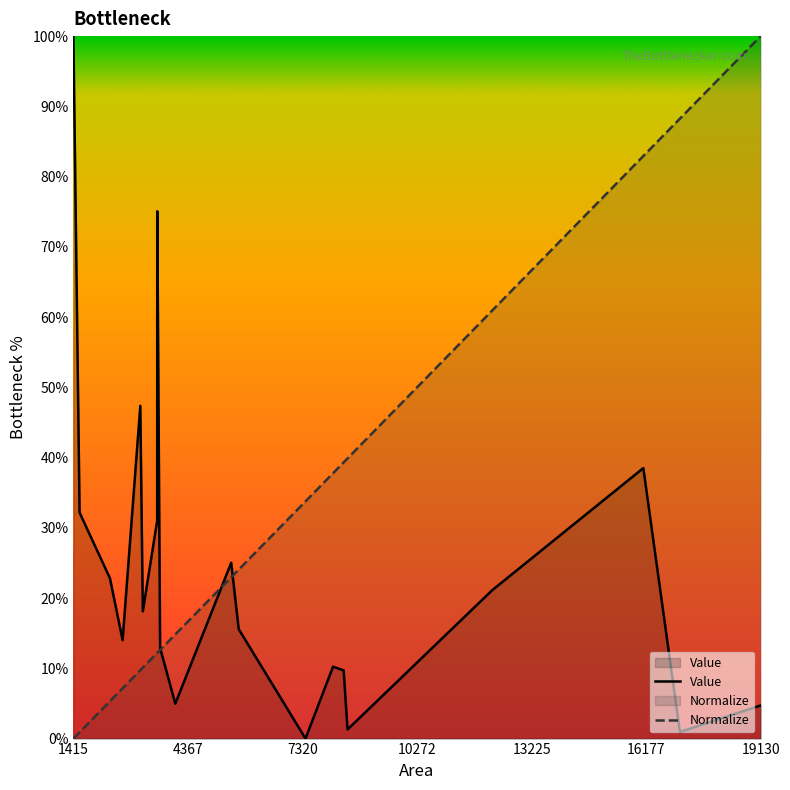

Which series has the largest total across all categories?

Normalize